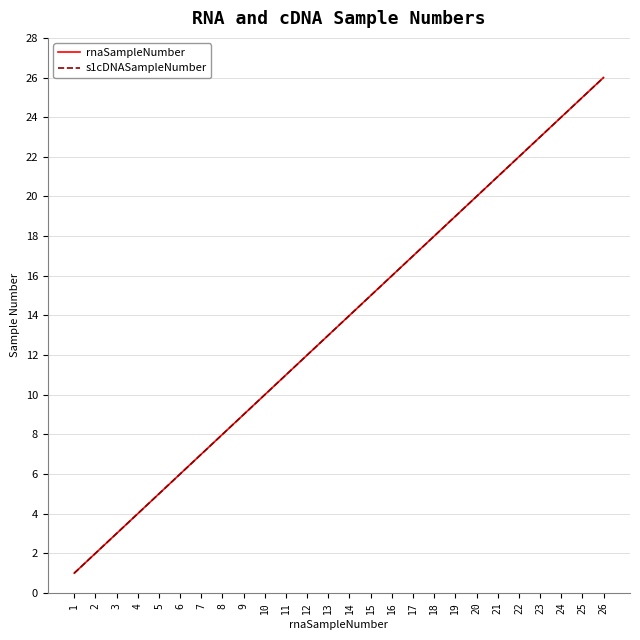

List the series in order of their peak value, highest first.

rnaSampleNumber, s1cDNASampleNumber